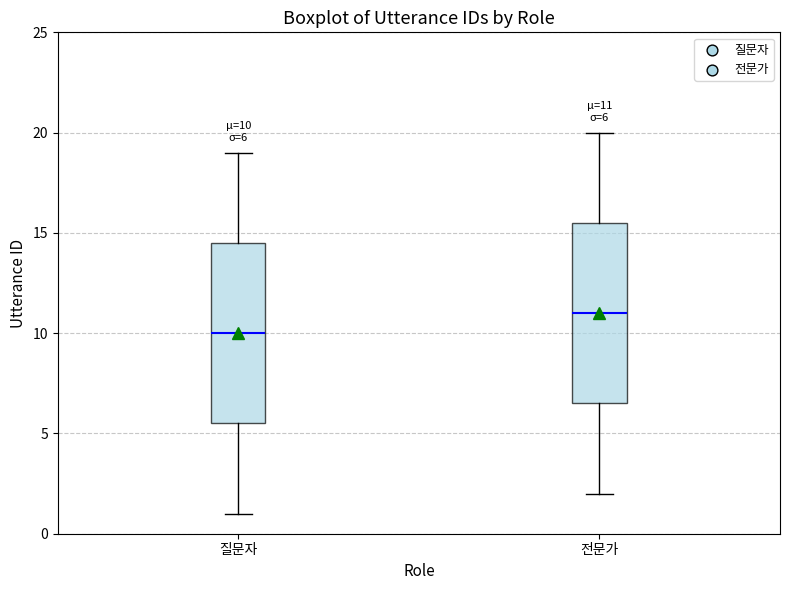

Which box's median line is the highest?

전문가